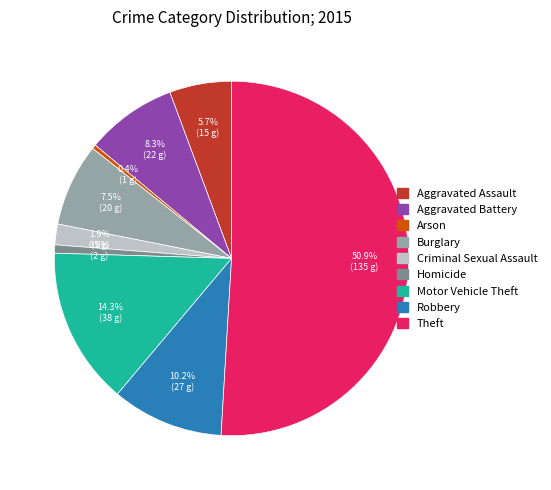

What portion of the pie excludes Burglary?

92.5%